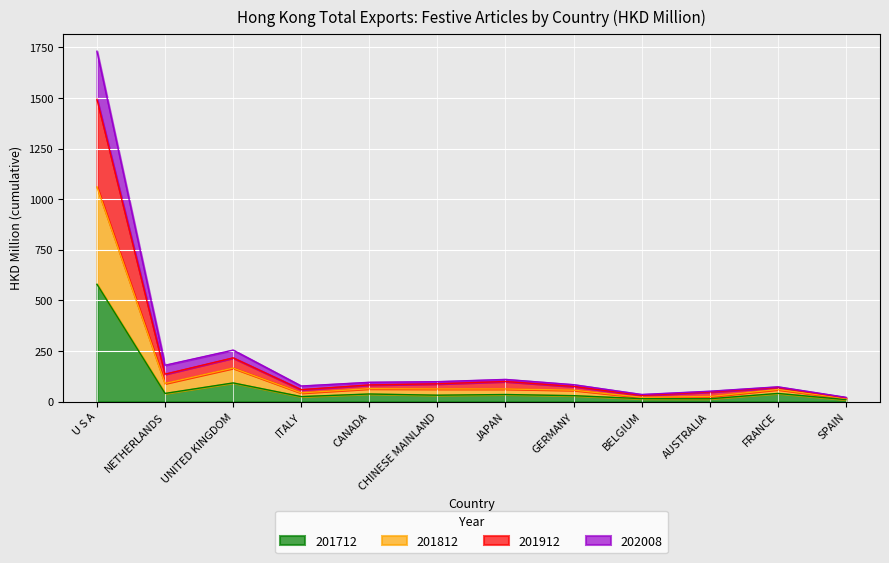

Is it true that 201712 equals 40.0 at NETHERLANDS?

True